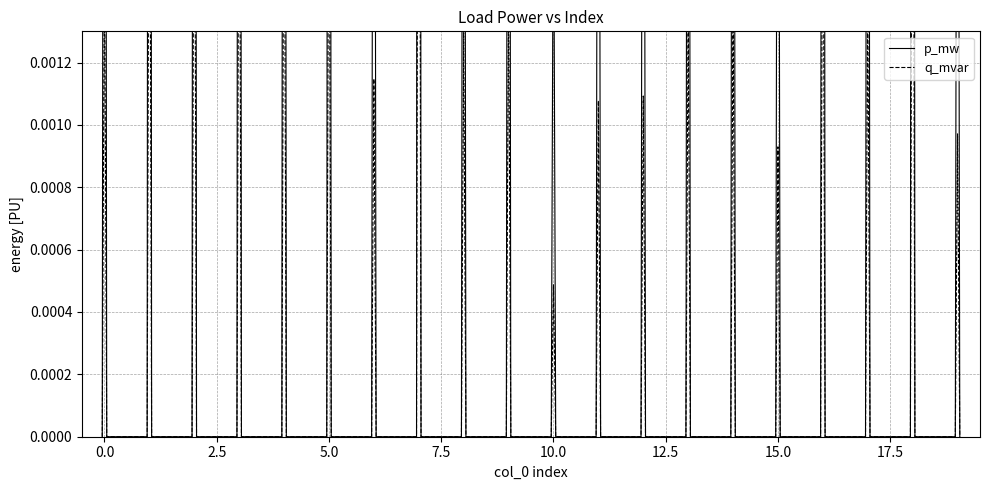

How many data points does each series have?

20